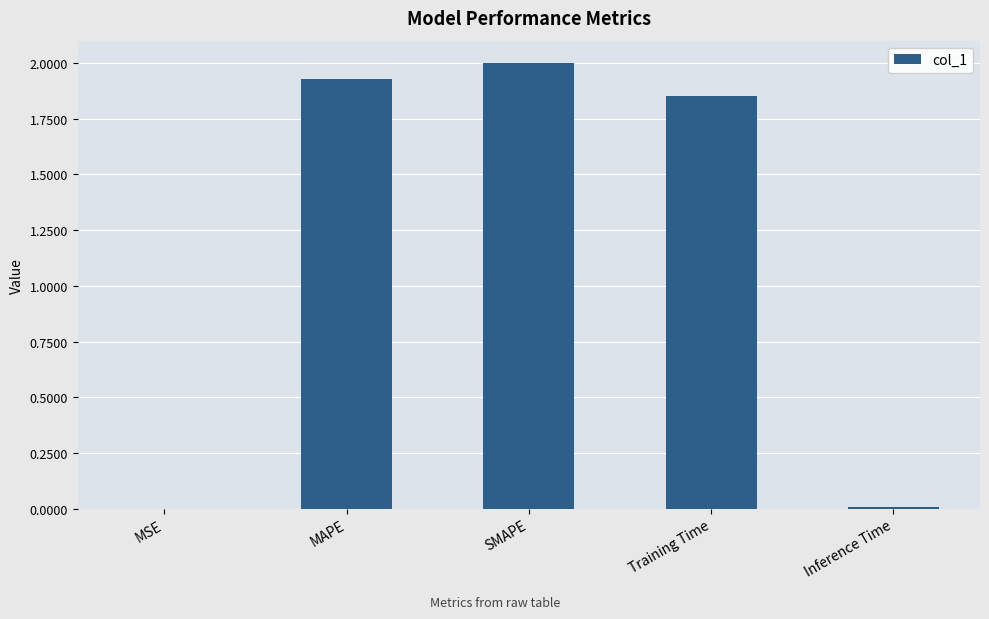

Which label corresponds to the largest value in the chart?

SMAPE